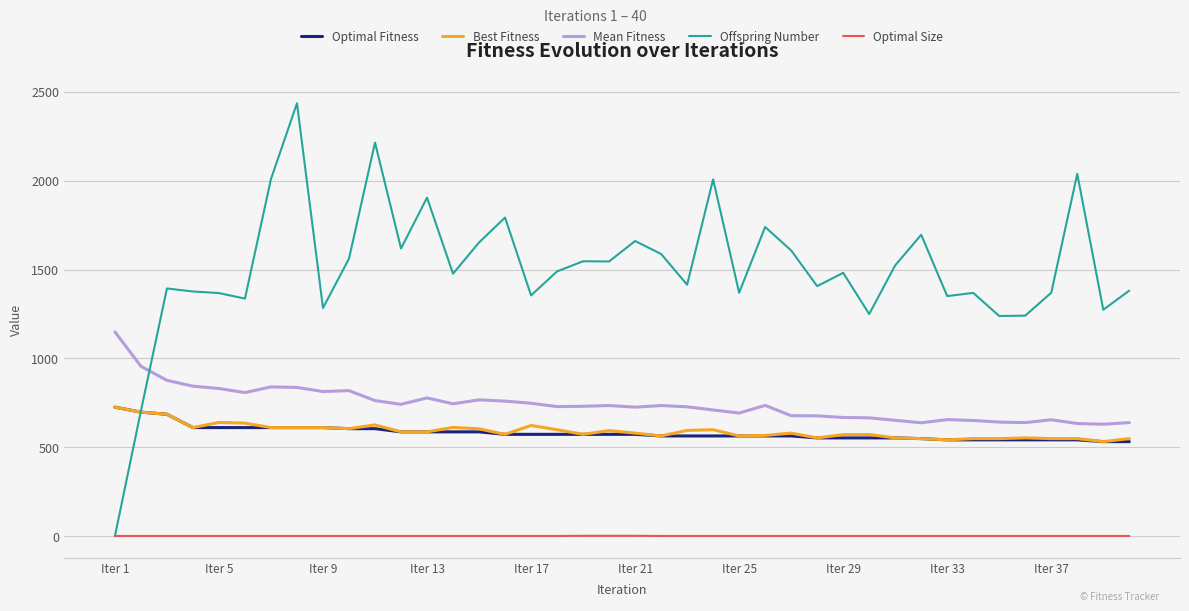

Which series has the largest range (max minus min)?

Offspring Number